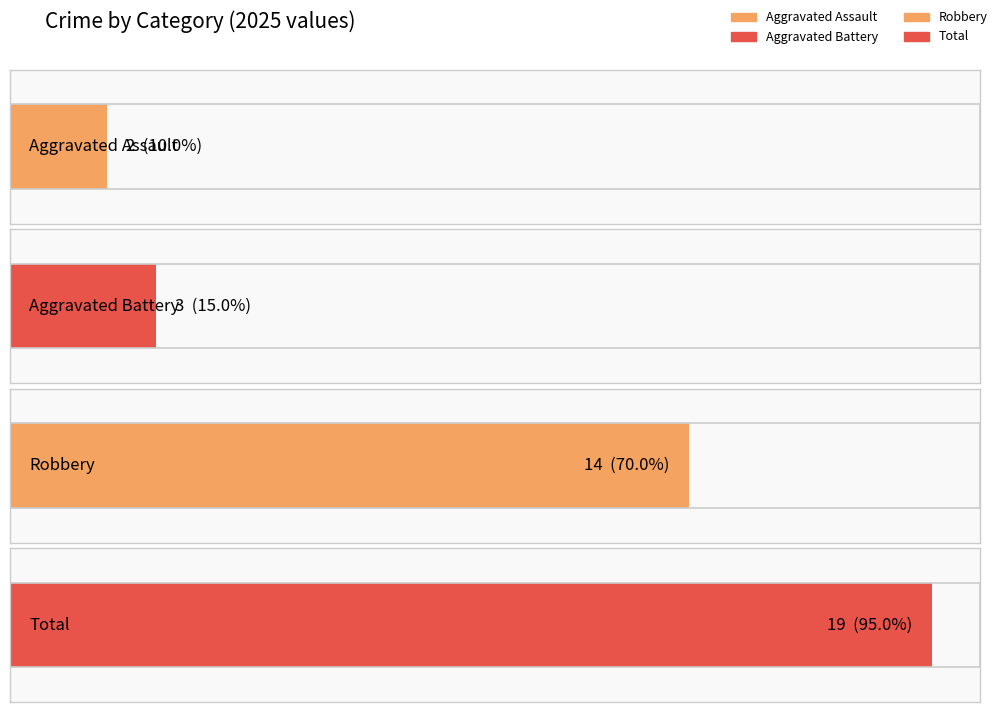

The value of Total at 2018 is 3. True or false?

False